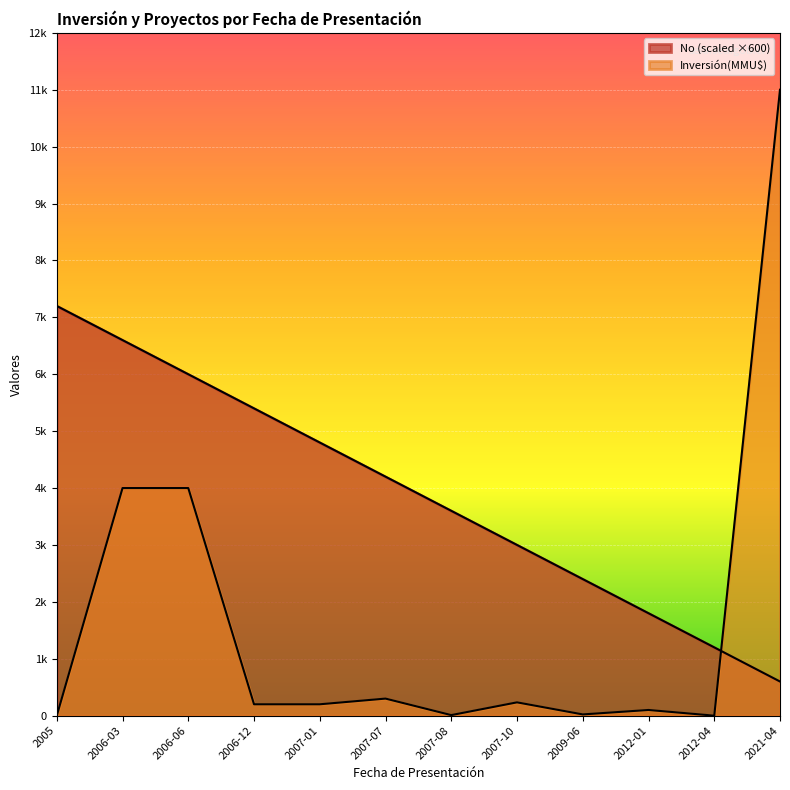

What is the maximum value shown in the chart?

11000